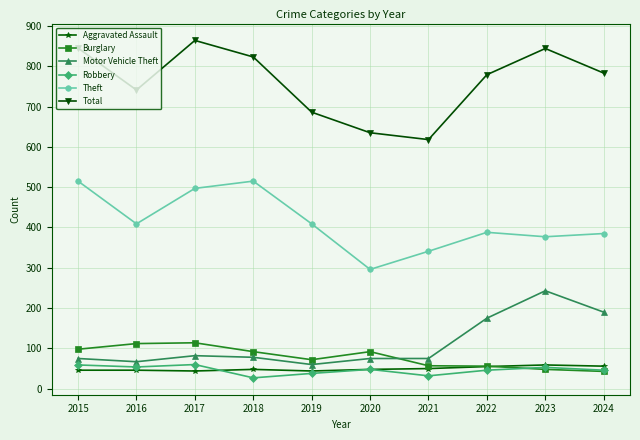

Is this an area chart (filled region under the line)?

No